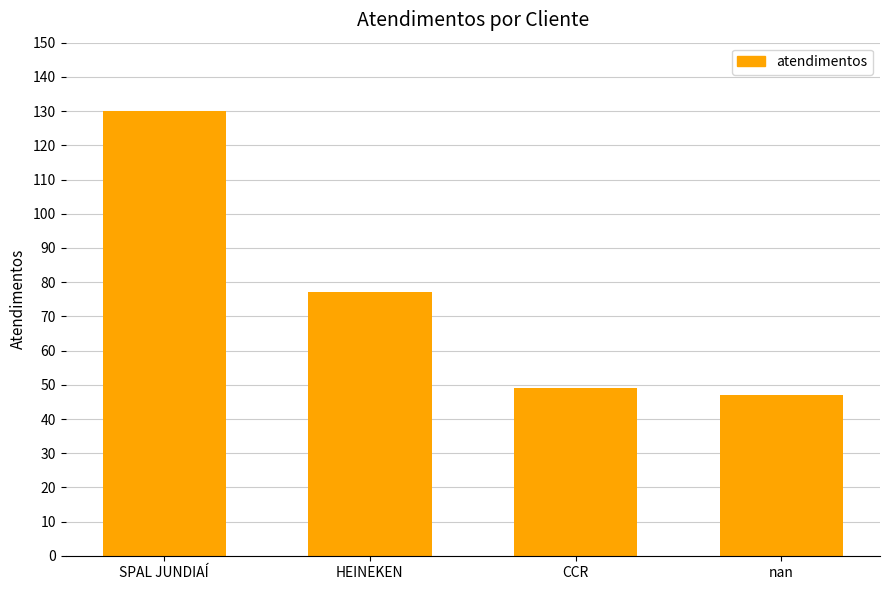

What is the minimum value shown in the chart?

47